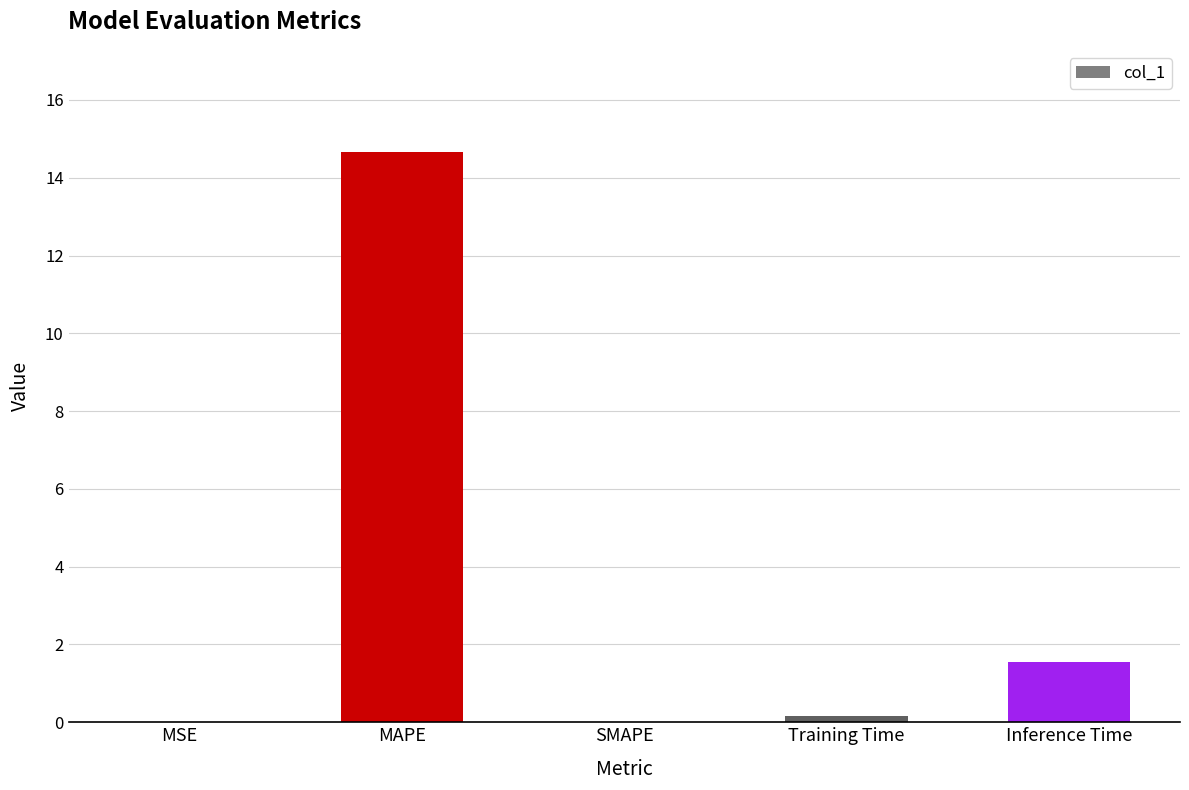

The value at MSE is 0.0. True or false?

True